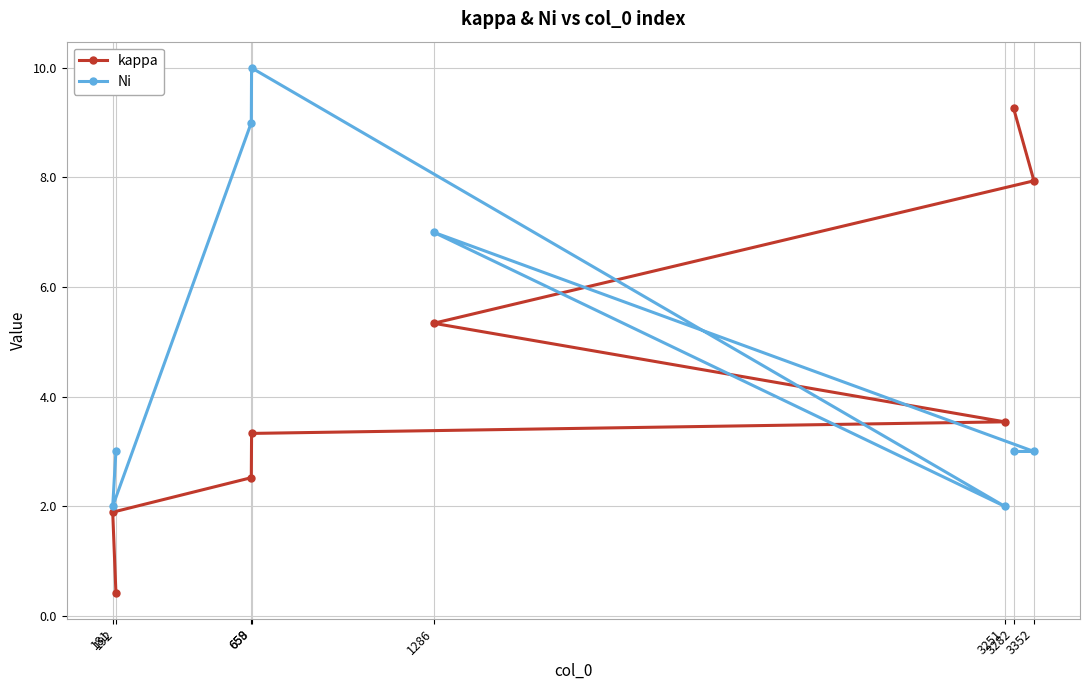

At which category does Ni reach its first local peak?

659